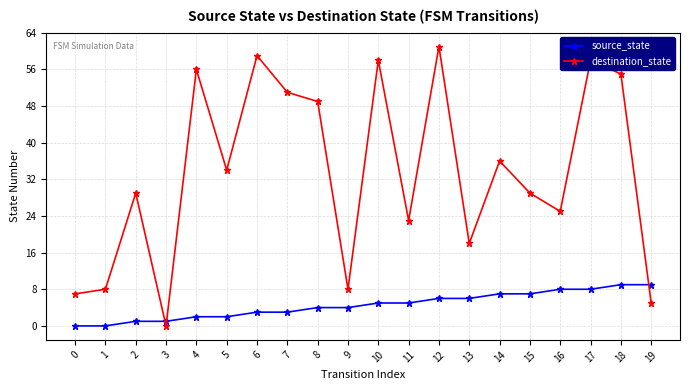

Reading right to left, what are all the values shown in this chart?

source_state: 19=9	18=9	17=8	16=8	15=7	14=7	13=6	12=6	11=5	10=5	9=4	8=4	7=3	6=3	5=2	4=2	3=1	2=1	1=0	0=0
destination_state: 19=5	18=55	17=58	16=25	15=29	14=36	13=18	12=61	11=23	10=58	9=8	8=49	7=51	6=59	5=34	4=56	3=0	2=29	1=8	0=7